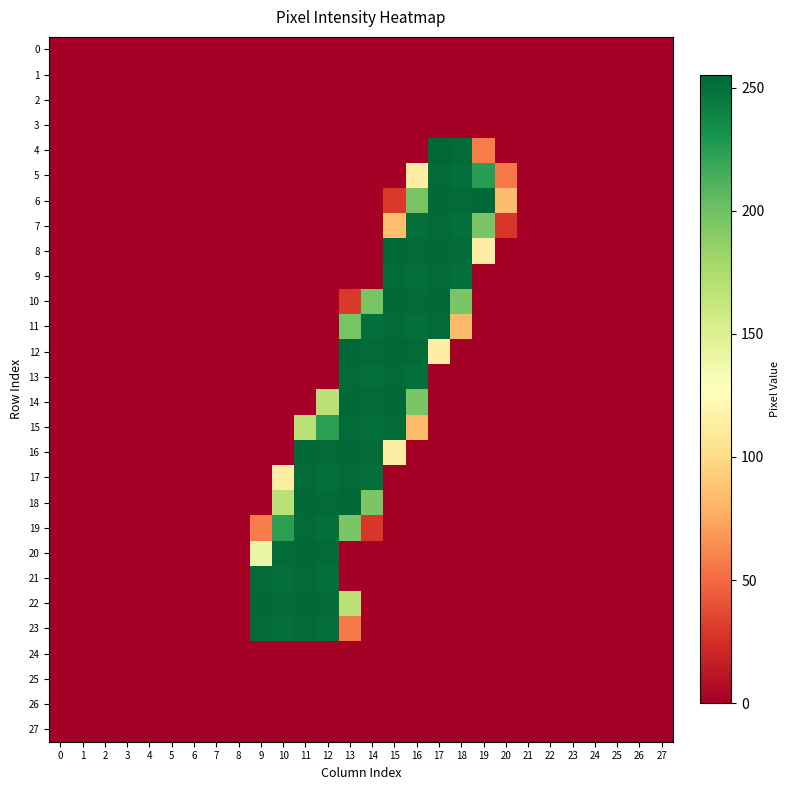

How many categories are shown in the chart?

28